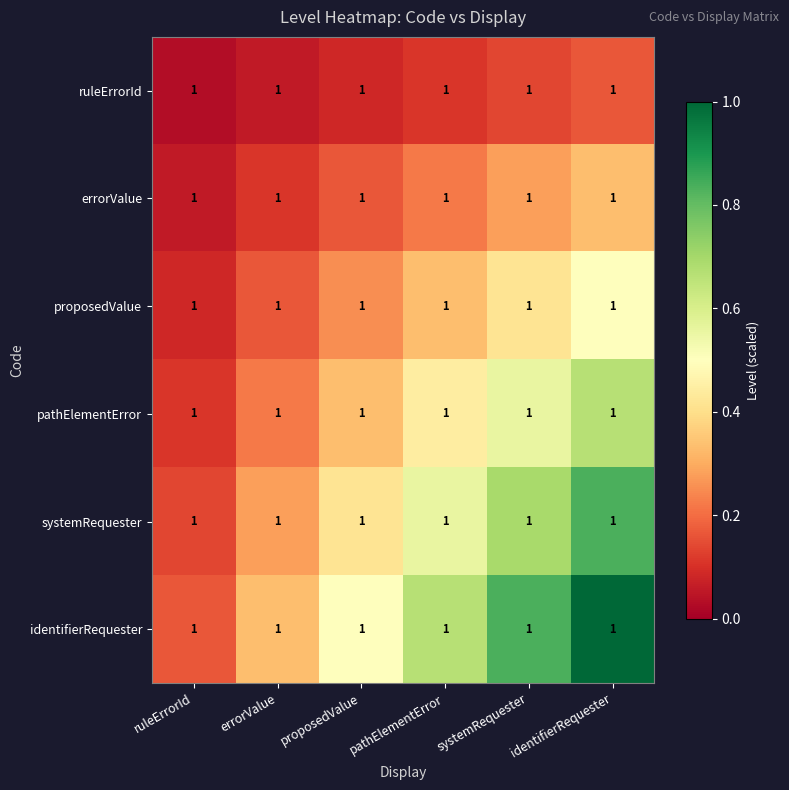

At which category is the sum across all series the highest?

identifierRequester